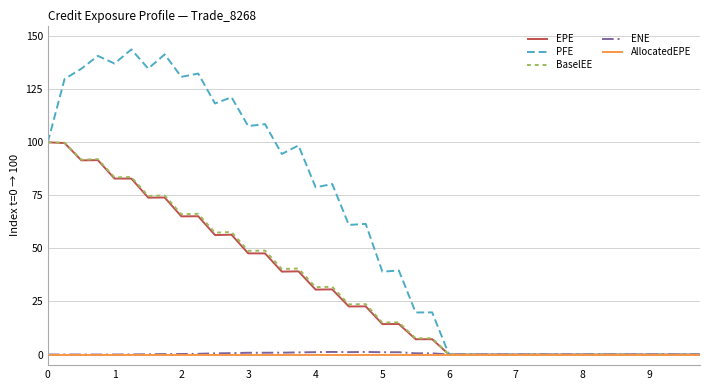

What is the greatest value displayed?

143.8